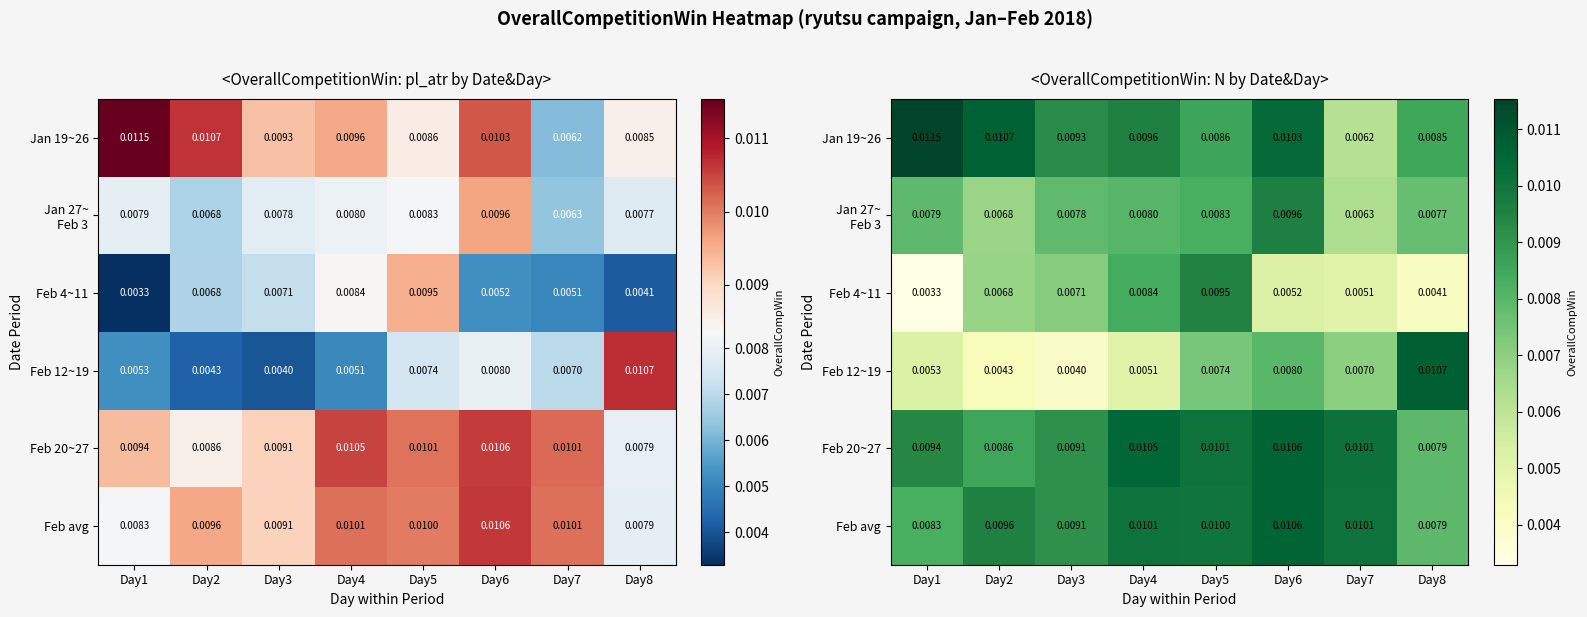

At Day4, list the series in order from smallest to largest.

Feb 12~19, Jan 27~ Feb 3, Feb 4~11, Jan 19~26, Feb avg, Feb 20~27